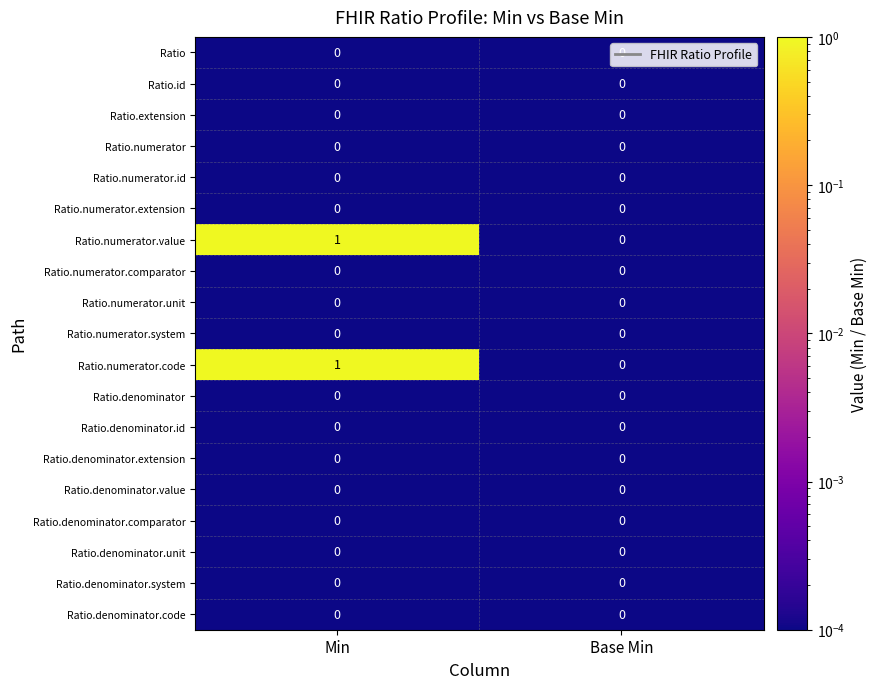

At which category is the sum across all series the highest?

Min